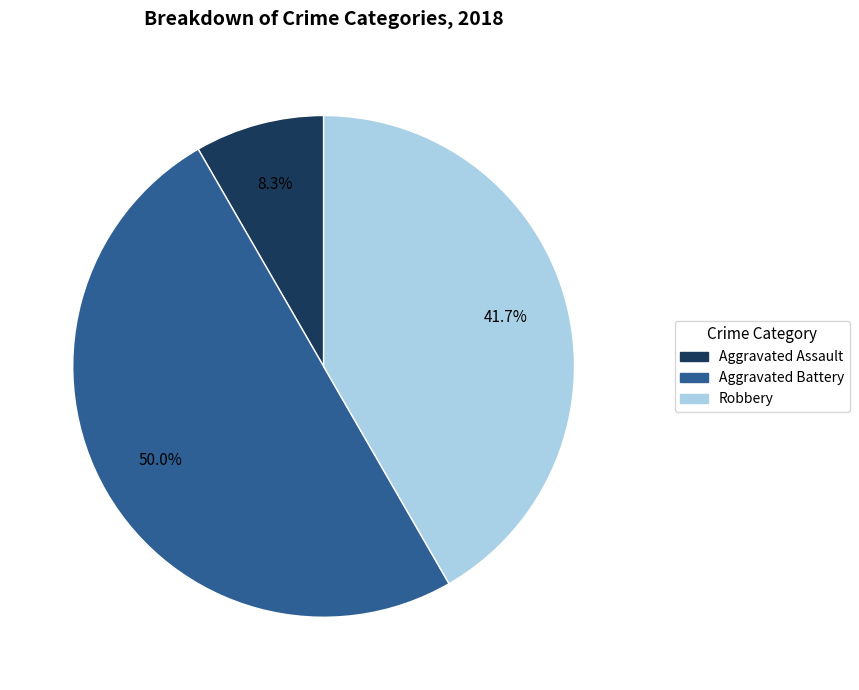

Is it true that Robbery is 42% of the pie?

True